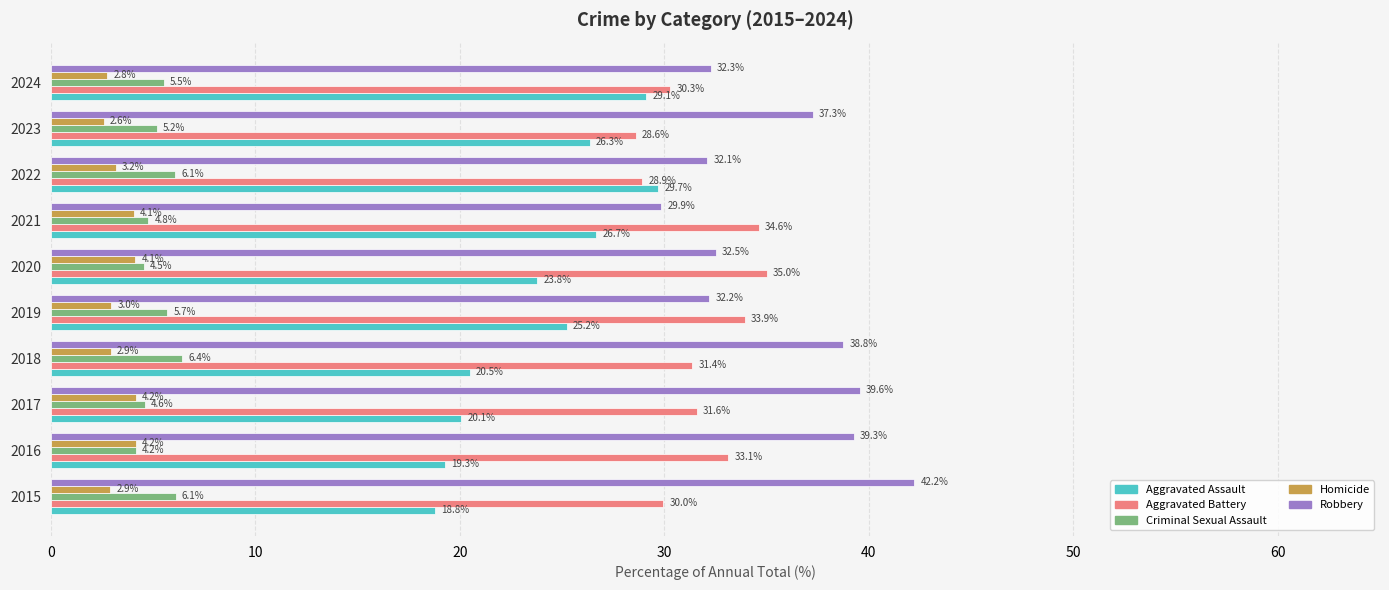

Is the value of Criminal Sexual Assault at 2018 greater than the value of Robbery at 2016?

No